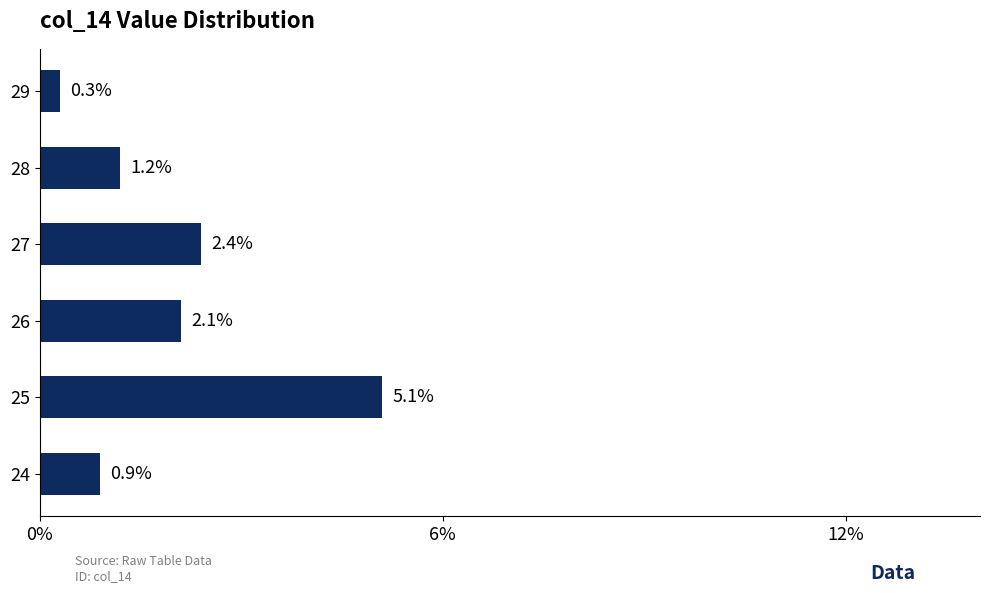

Reading top to bottom, extract all data points from this chart.

29=0.3	28=1.2	27=2.4	26=2.1	25=5.1	24=0.9